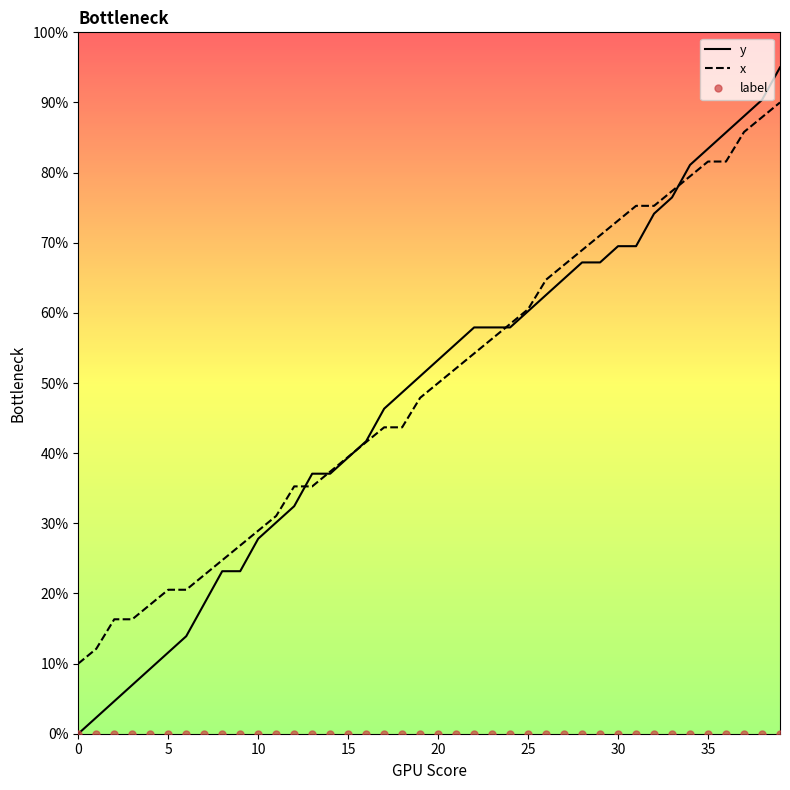

What is the minimum value for x?

10.0